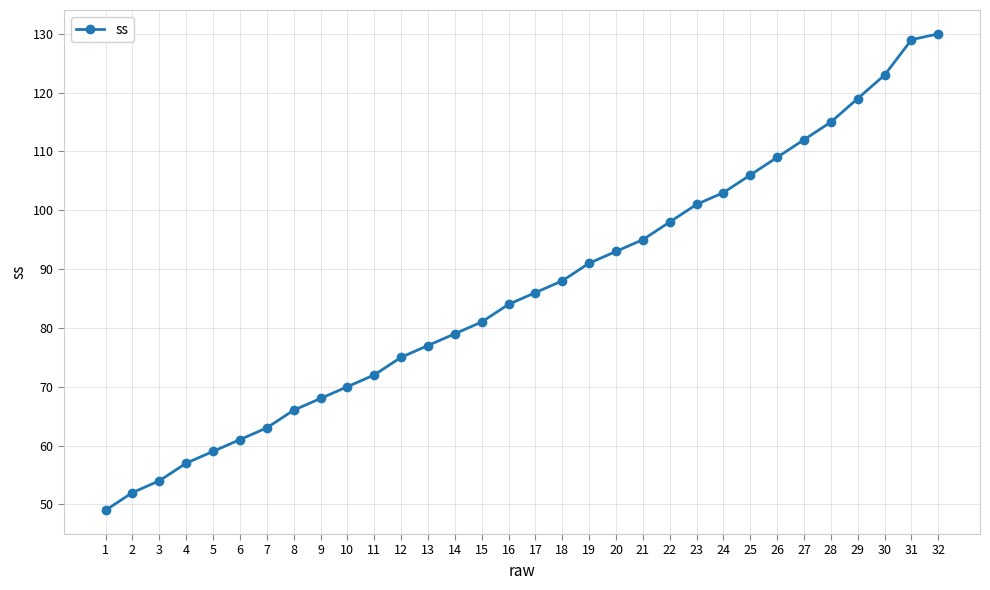

What is the sum of the values at 26 and 27?

221